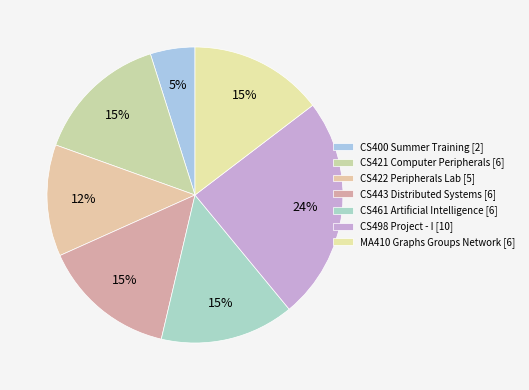

Count the number of slices in the pie.

7